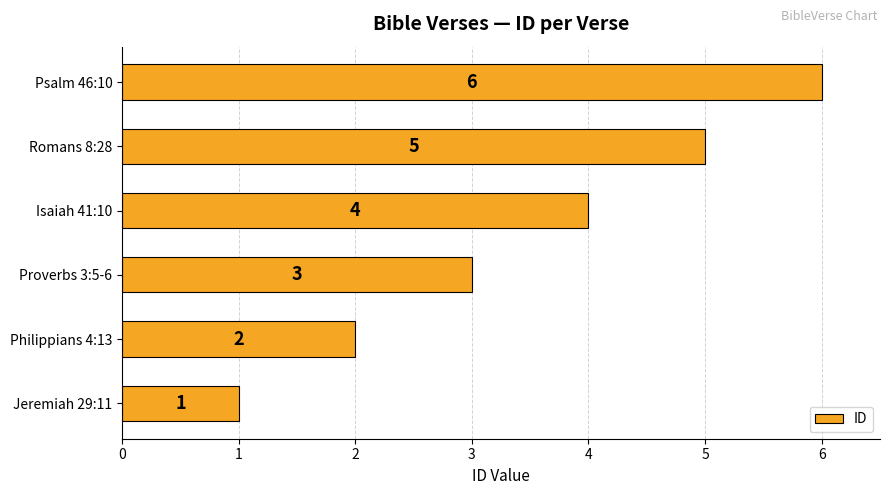

Approximately how many times larger is the value at Isaiah 41:10 compared to Romans 8:28?

0.8